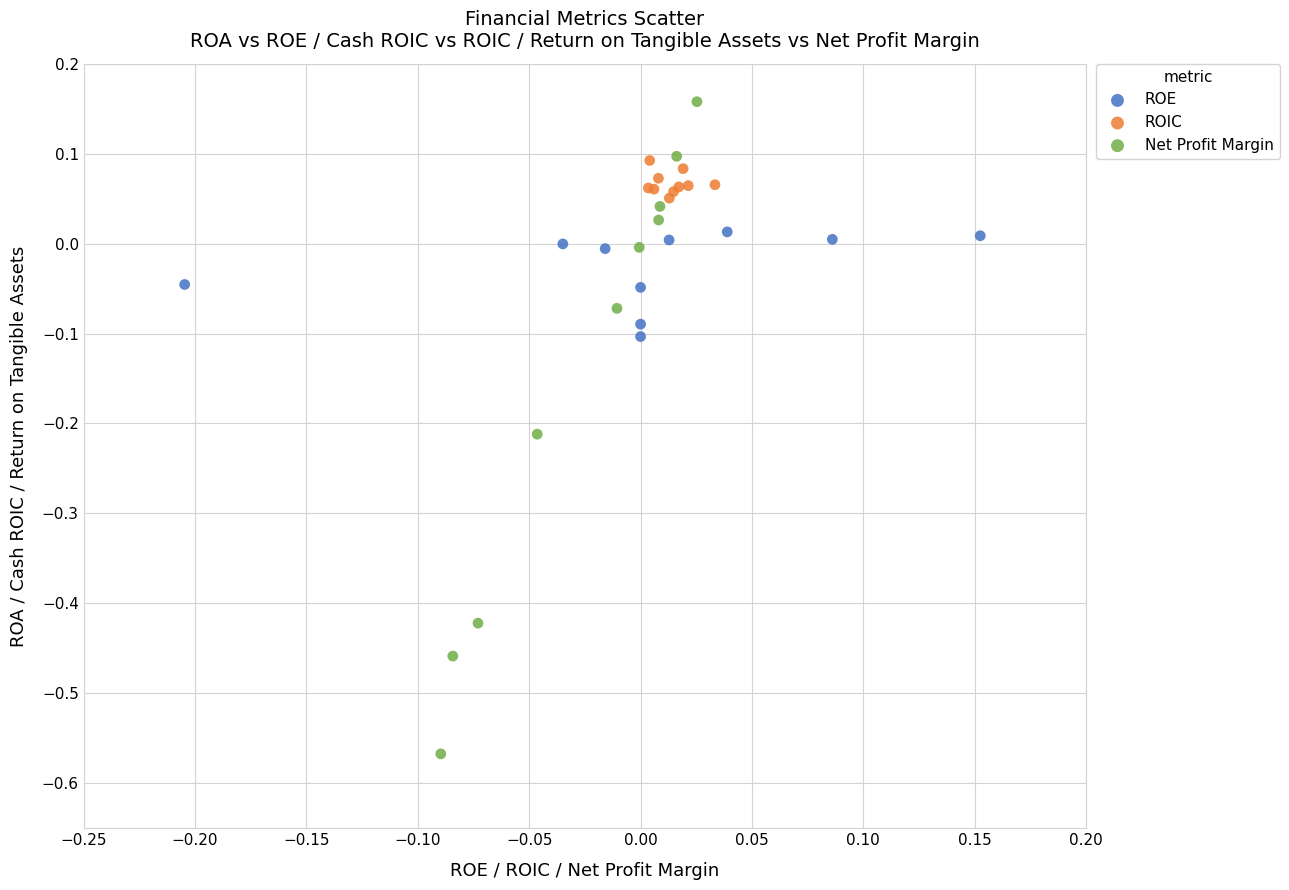

Which series reaches the maximum Y coordinate?

Net Profit Margin